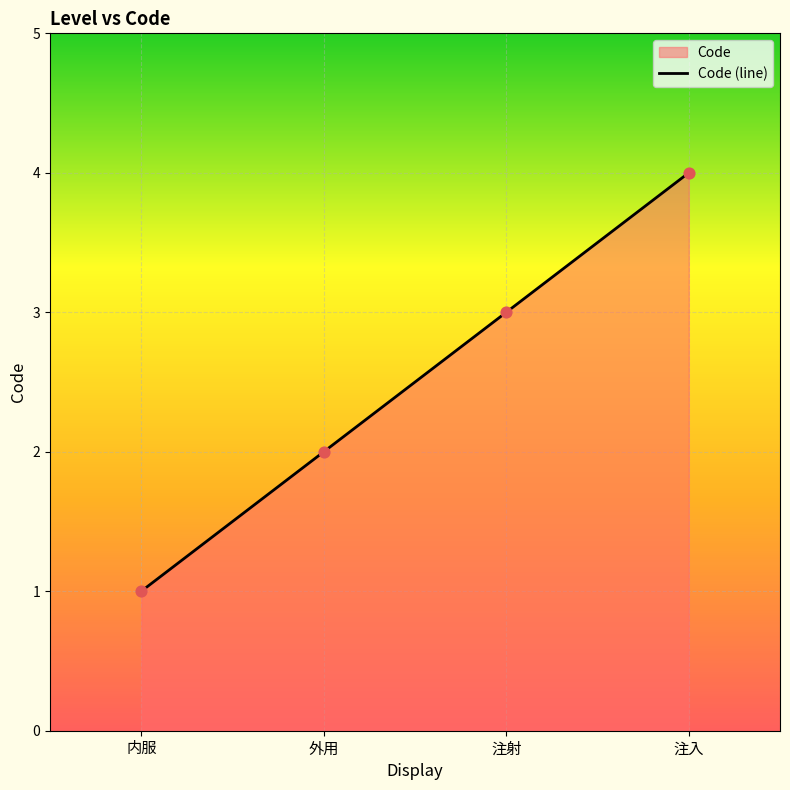

What is the ratio of the value at 注入 to the value at 注射?

1.3